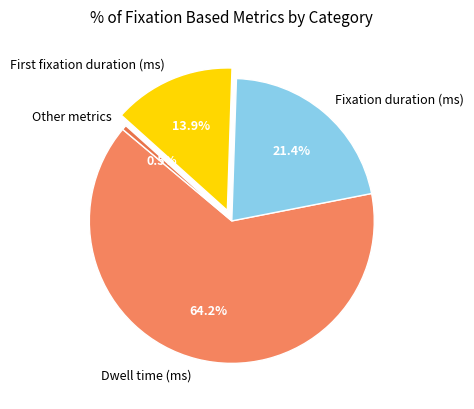

How many segments does this pie chart have?

4